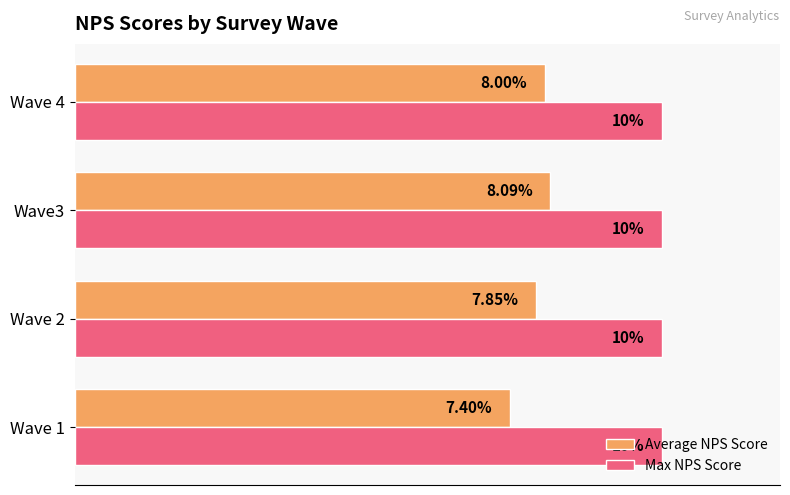

Which series has the largest total across all categories?

Max NPS Score